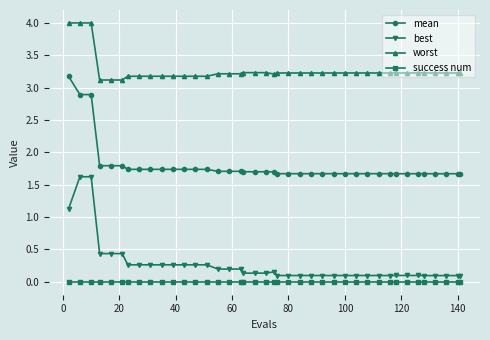

Which series has the largest total across all categories?

worst